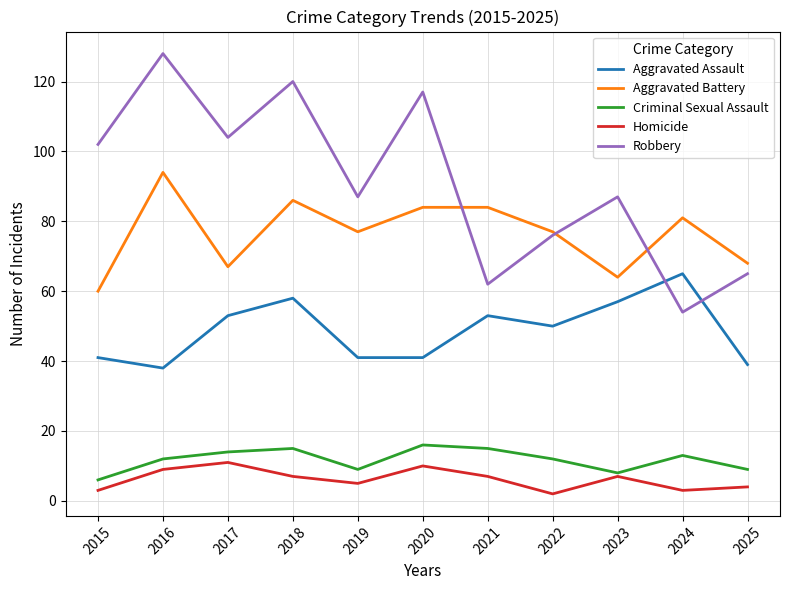

True or false: Criminal Sexual Assault has more than 0 points higher than both neighbors.

True